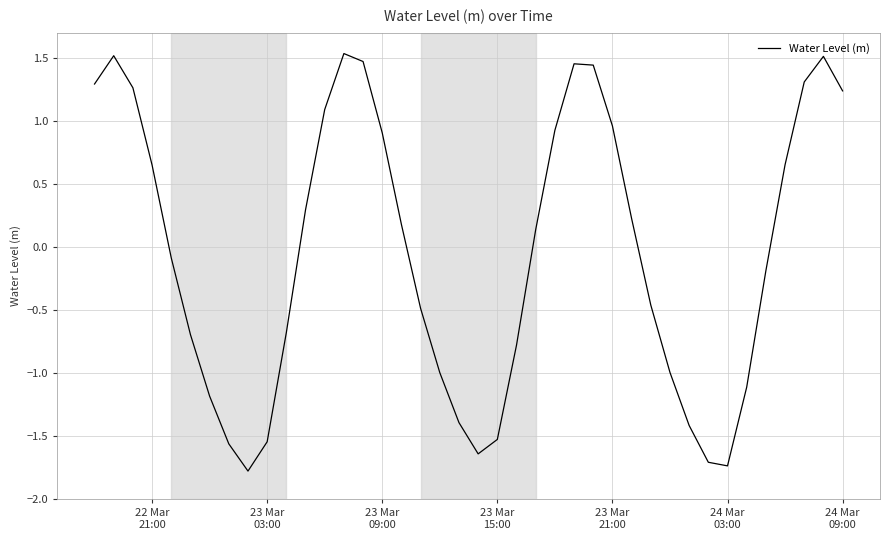

What is the minimum value shown in the chart?

-1.8